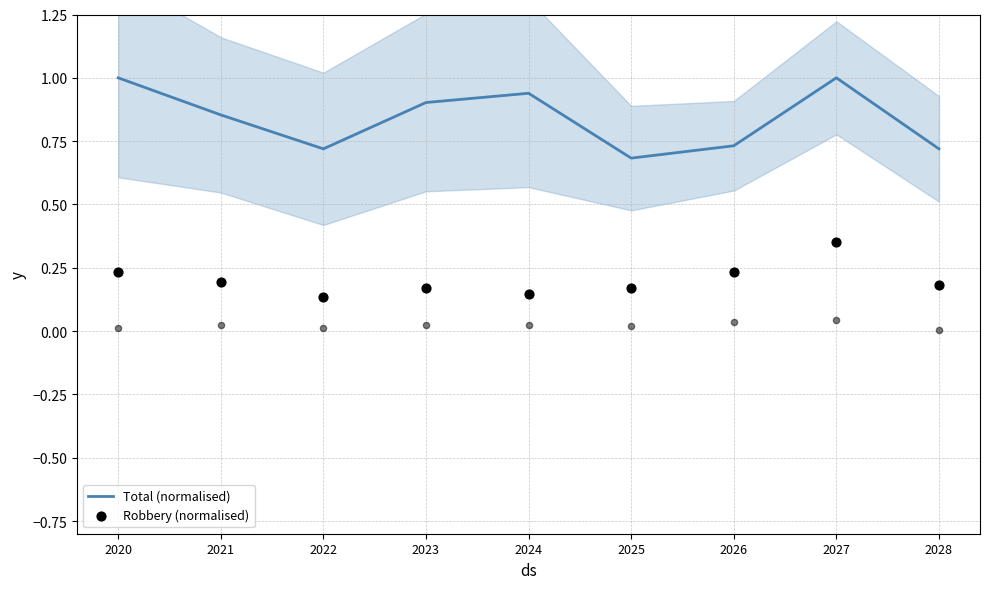

At how many categories does at least one series exceed 0?

9